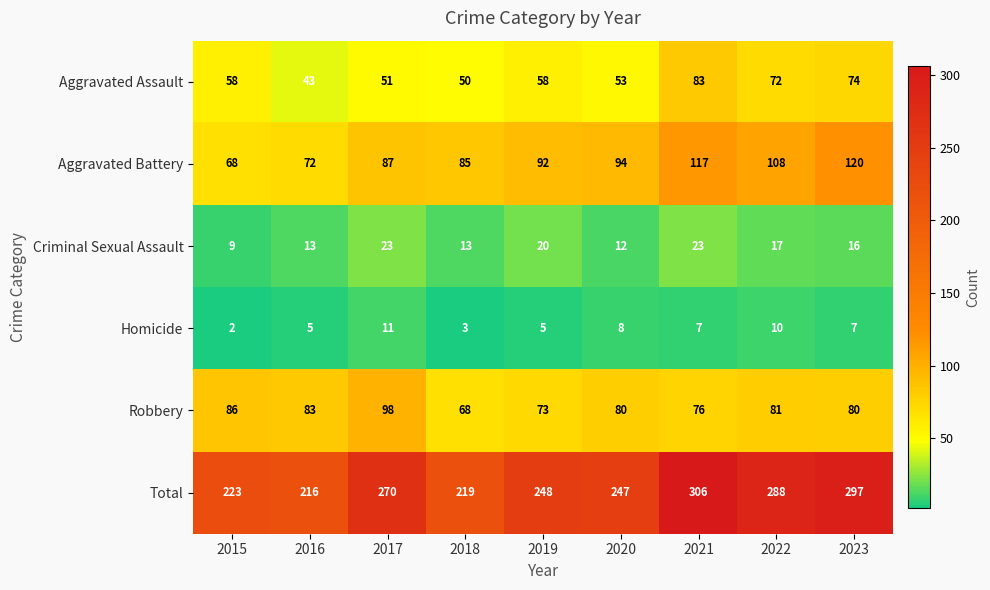

The value of Criminal Sexual Assault at 2019 is 20. True or false?

True